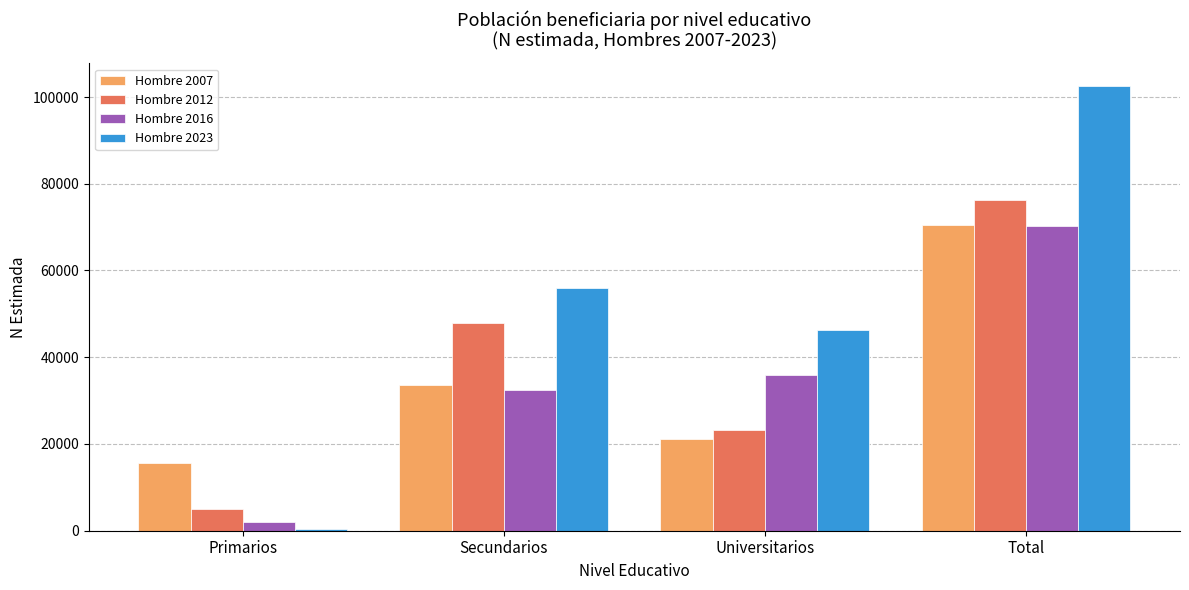

True or false: Hombre 2023 has a value of 55869 at Secundarios.

True